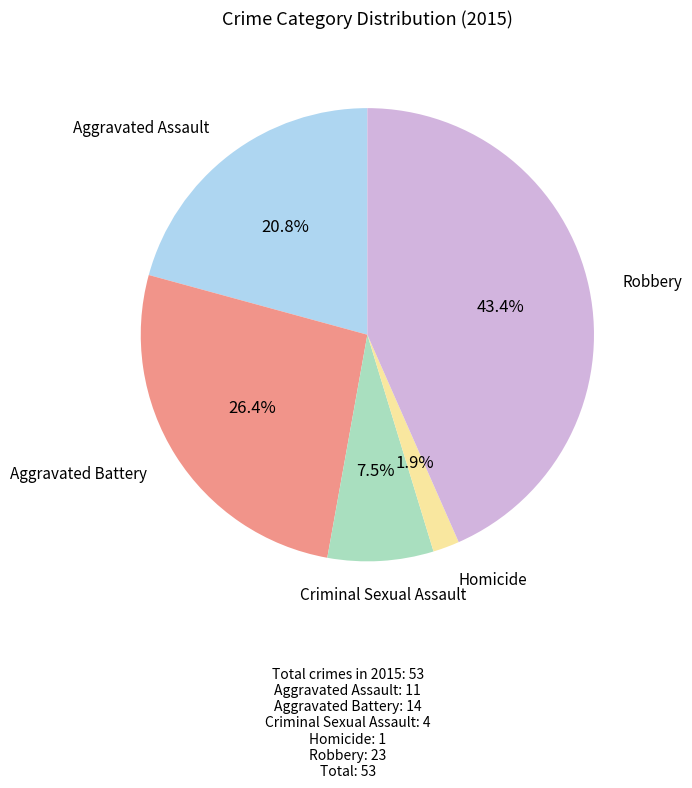

Is there a majority slice in this chart?

No